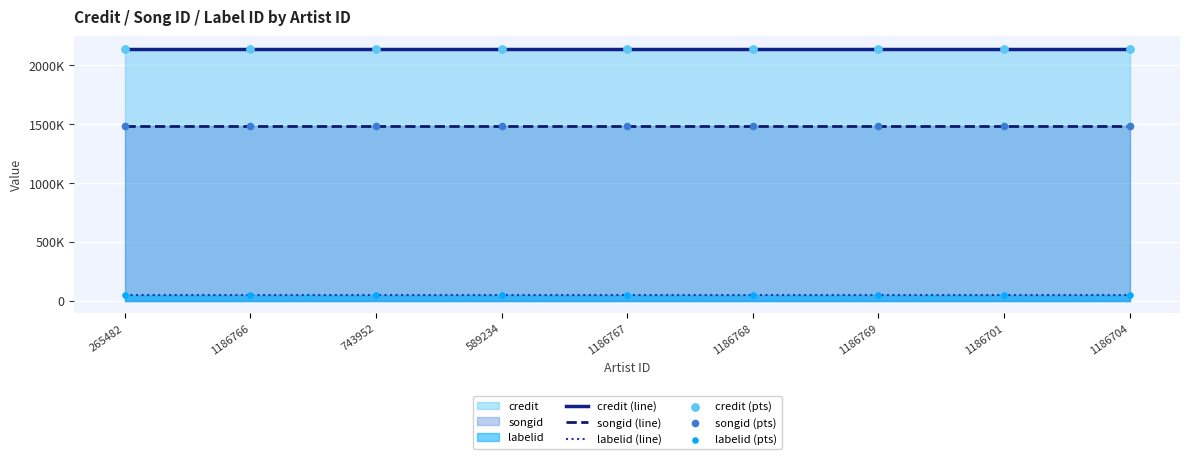

Is the value of labelid (pts) at 743952 greater than the value of songid (pts) at 1186766?

No